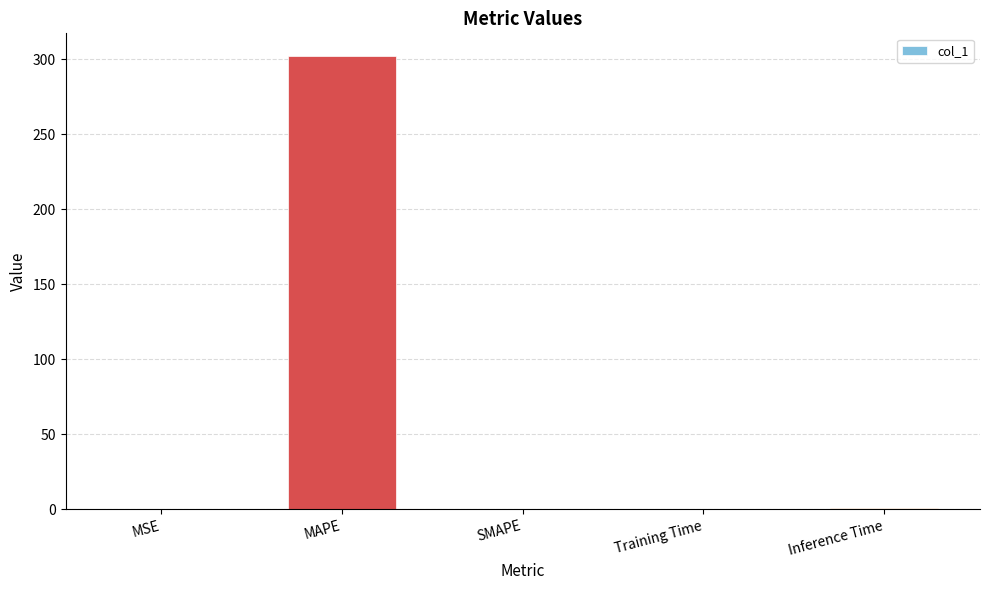

Read the value at MAPE.

302.3